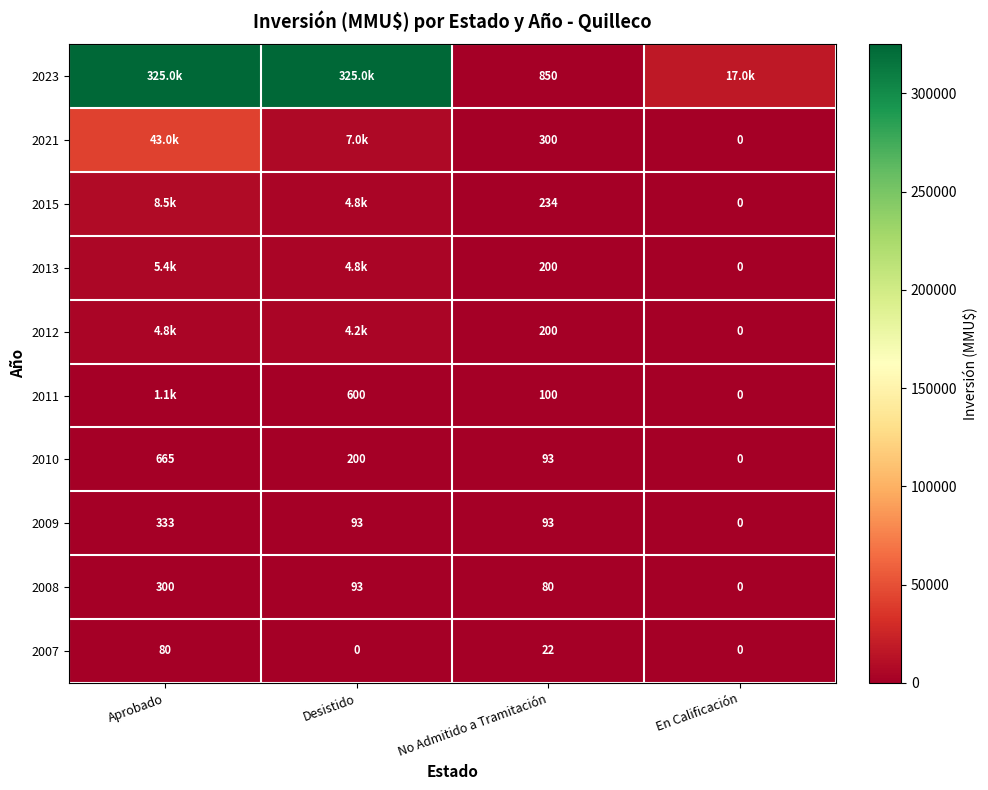

The value of 2007 at En Calificación is 0. True or false?

True